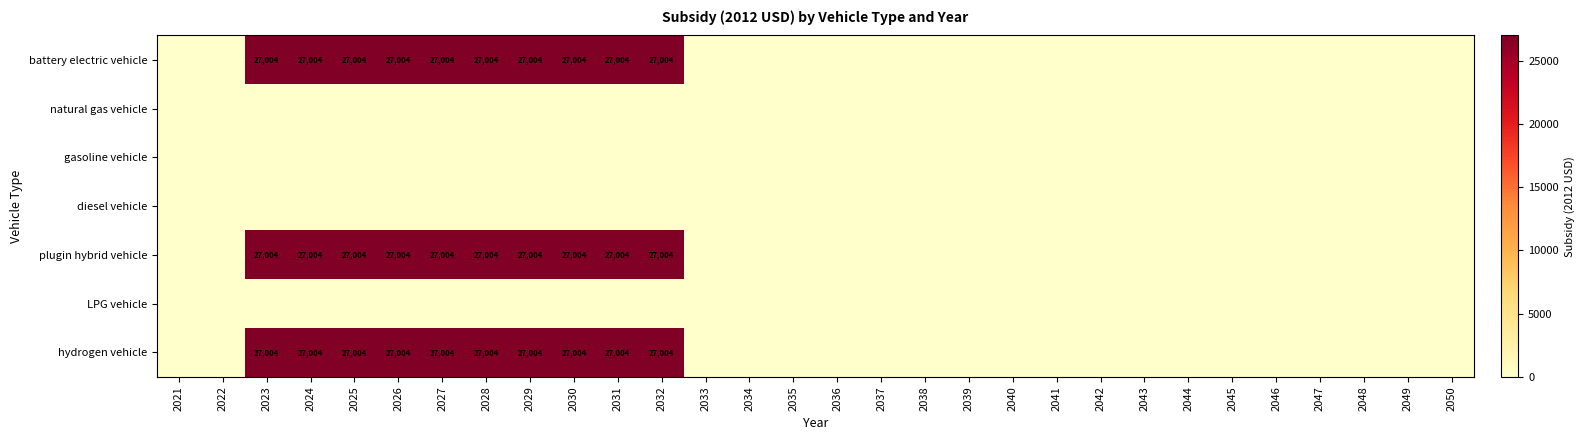

The plugin hybrid vehicle series shows 27004 at 2025. True or false?

True